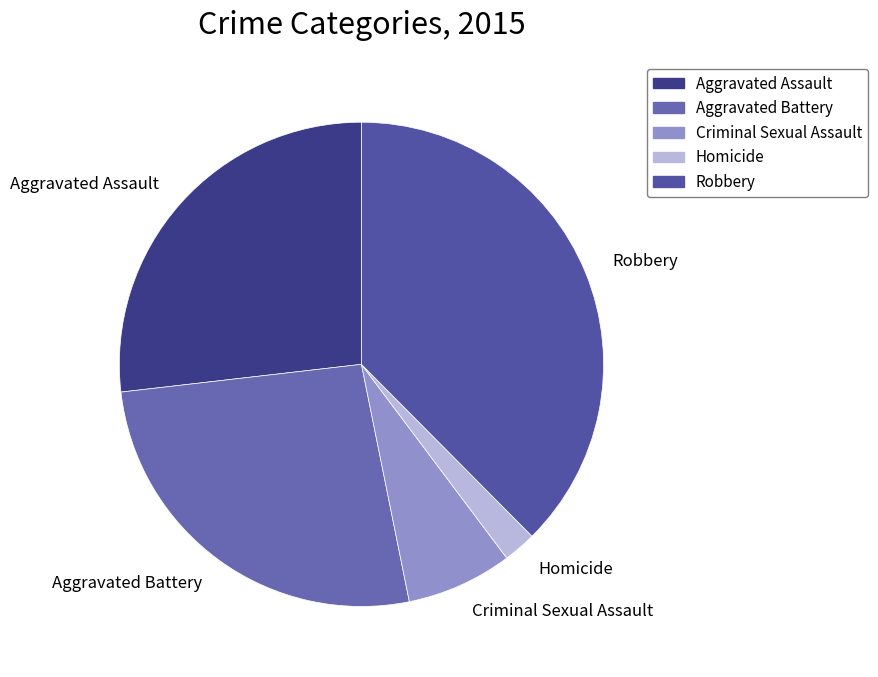

Do Criminal Sexual Assault and Aggravated Battery together represent more than half of the pie?

No